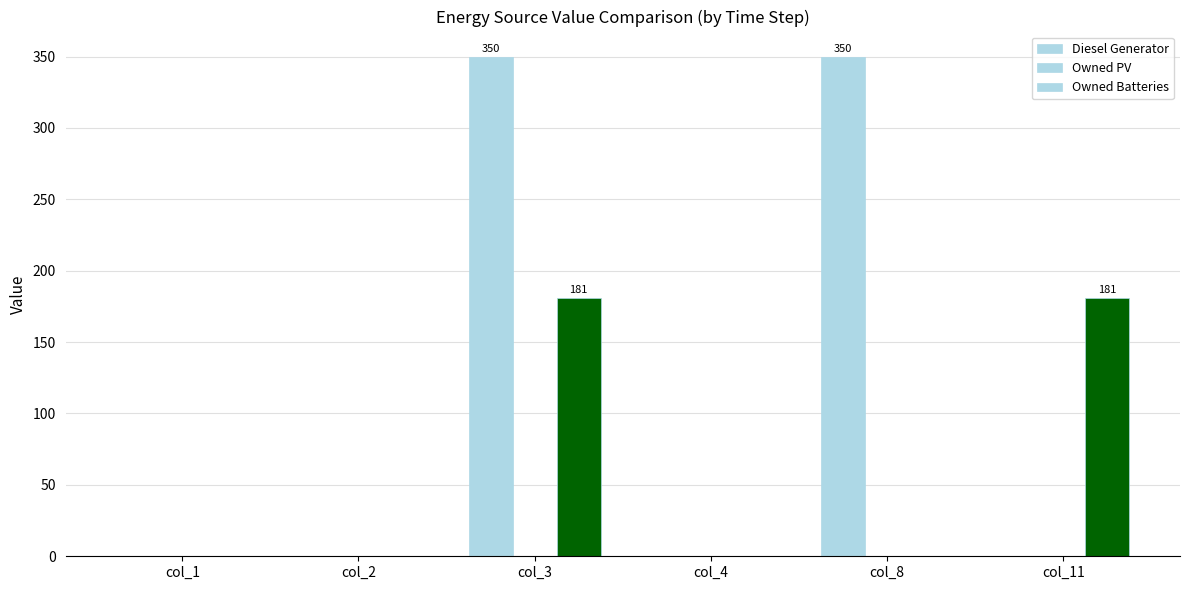

What is the sum of the Diesel Generator values at col_2 and col_3?

350